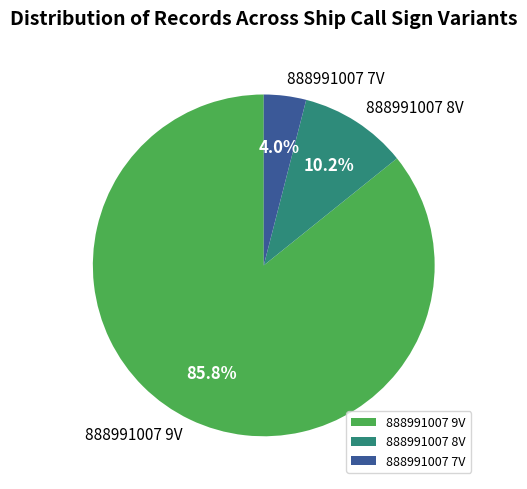

Which category has the smallest portion of the pie?

888991007 7V